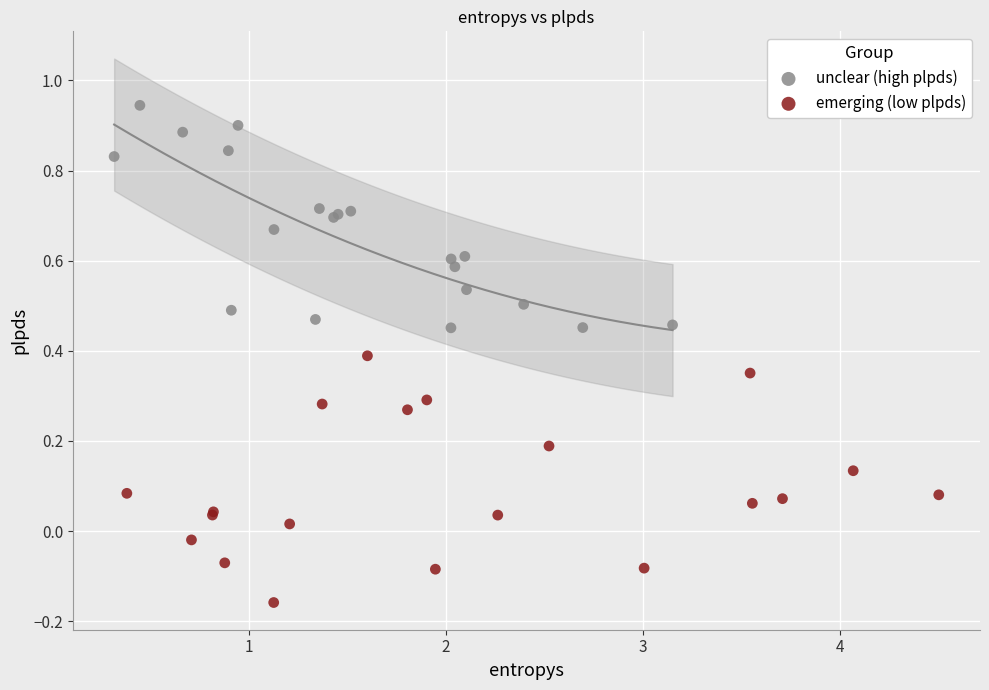

Which series contains the lowest Y value?

emerging (low plpds)